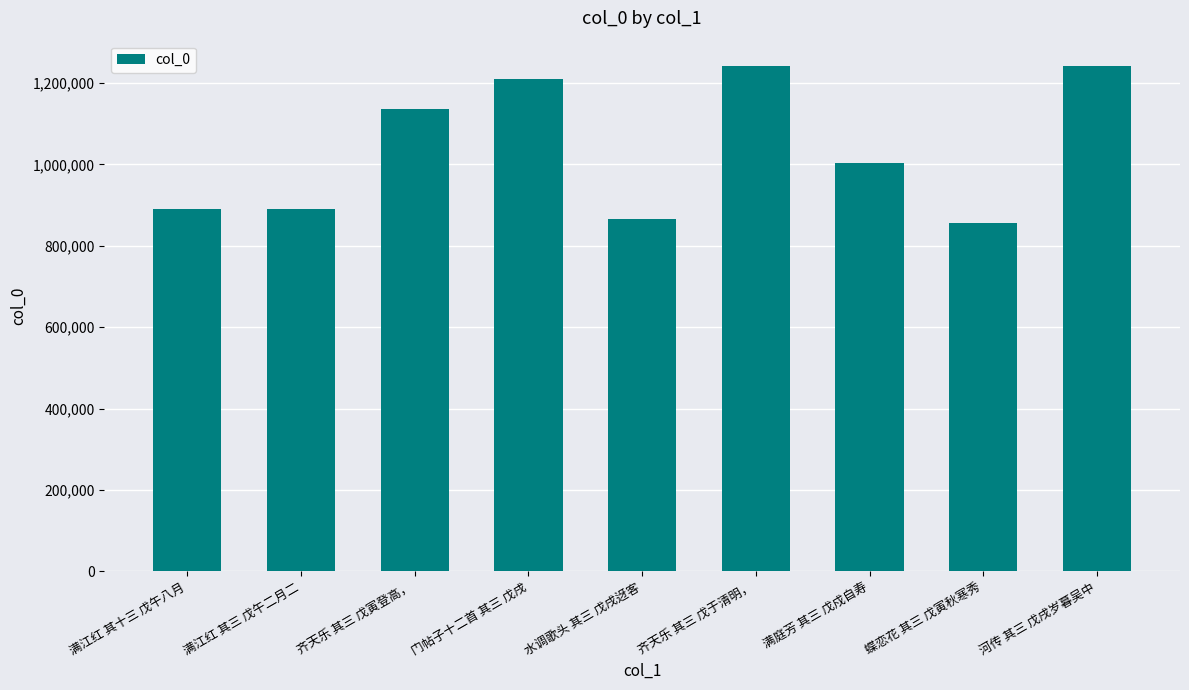

True or false: the data shows 890930 at 满江红 其十三 戊午八月.

True